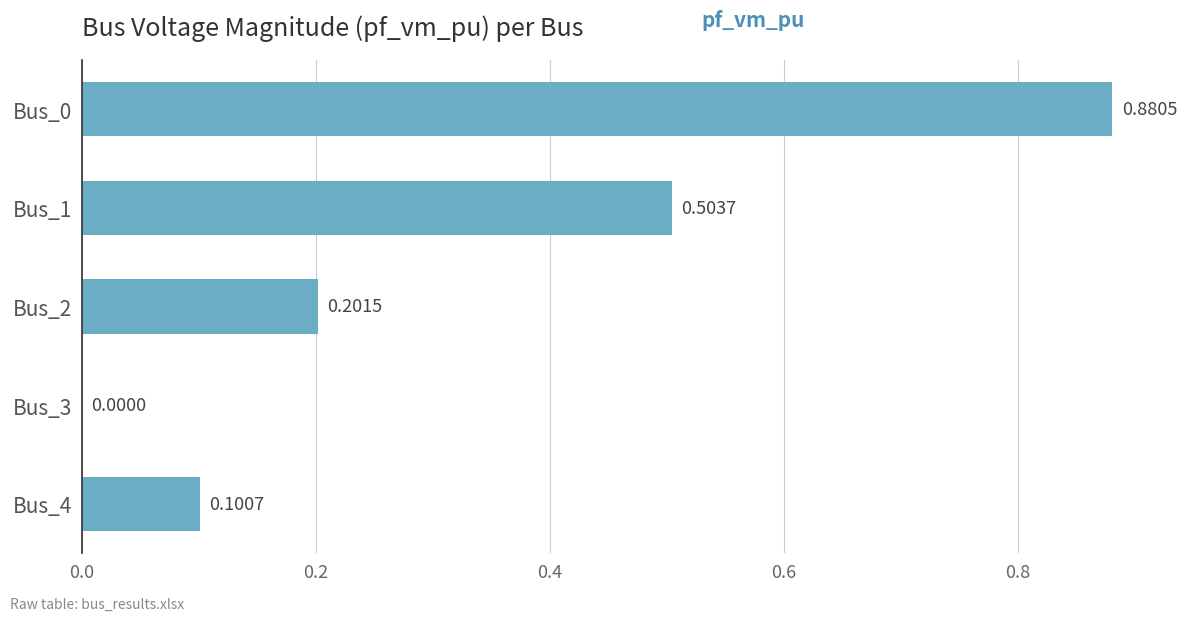

What is the sum of all values?

1.7